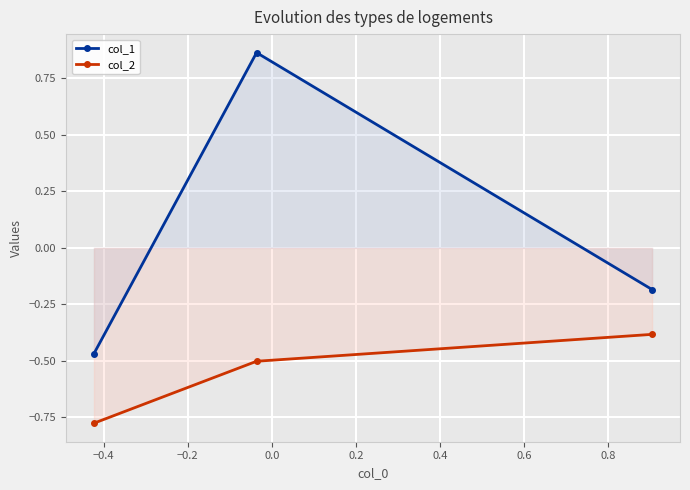

What is the value of the col_1 point at the 2nd from the left?

0.9